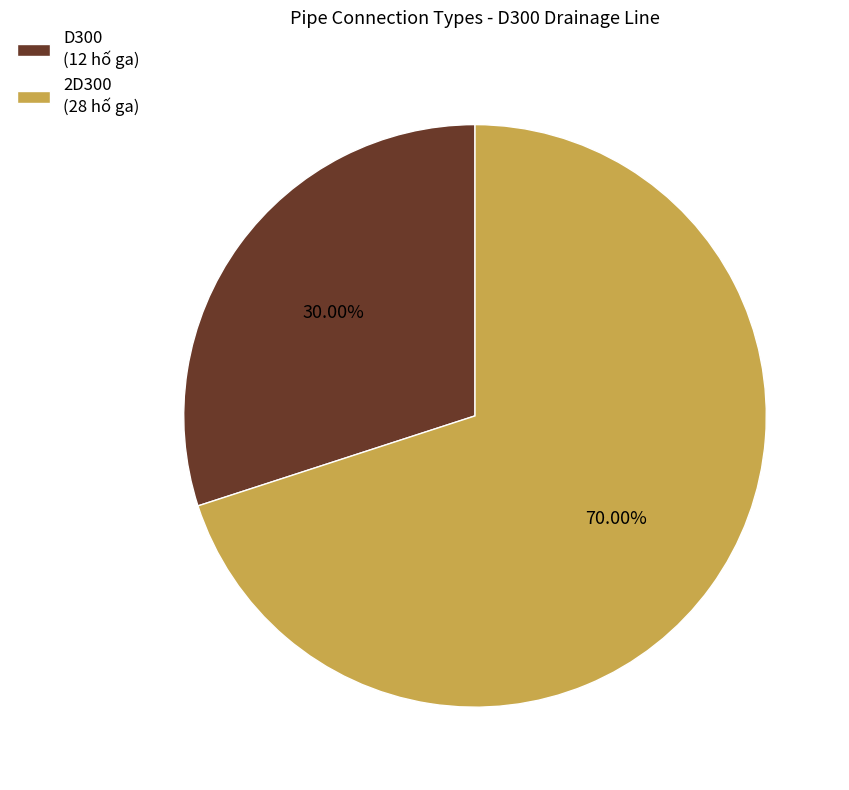

Rank the categories by value from highest to lowest.

2D300, D300